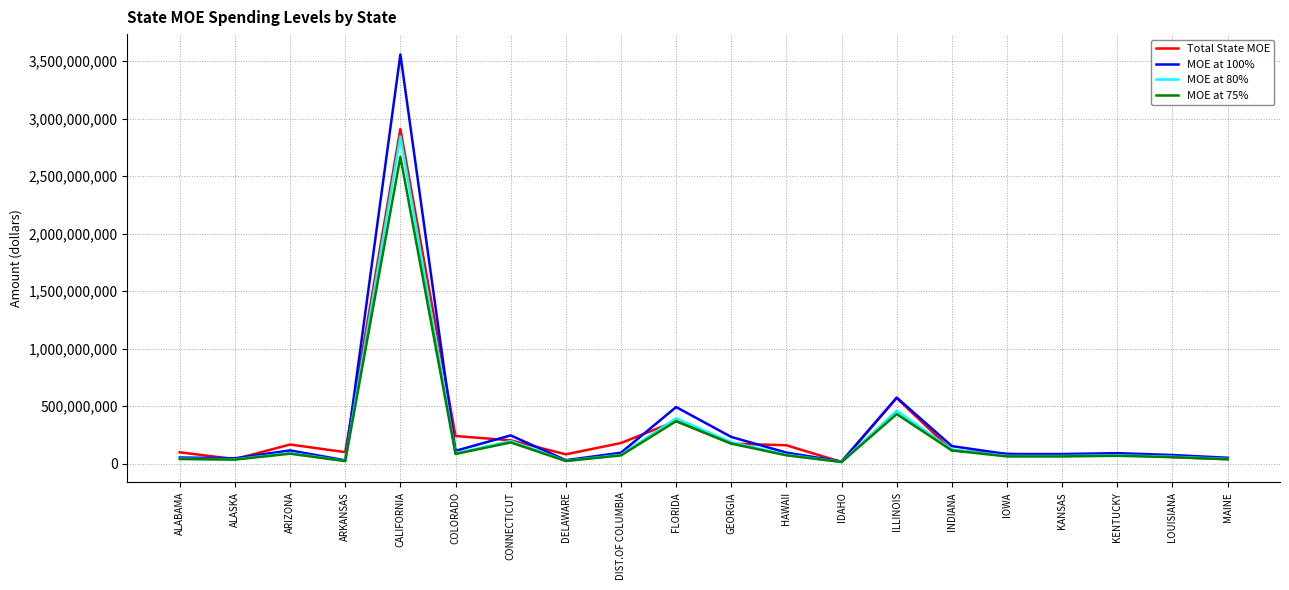

At which category is the sum across all series the highest?

CALIFORNIA